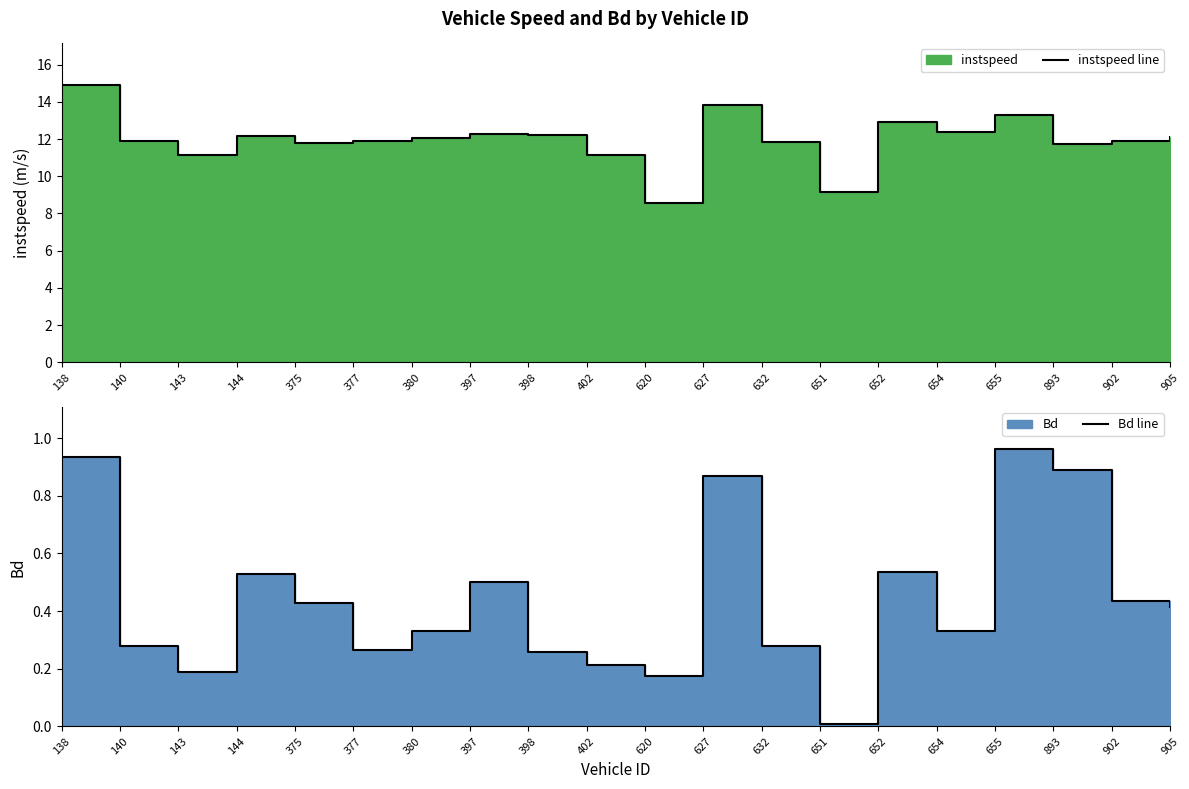

At which label is Bd line closest to 0?

651